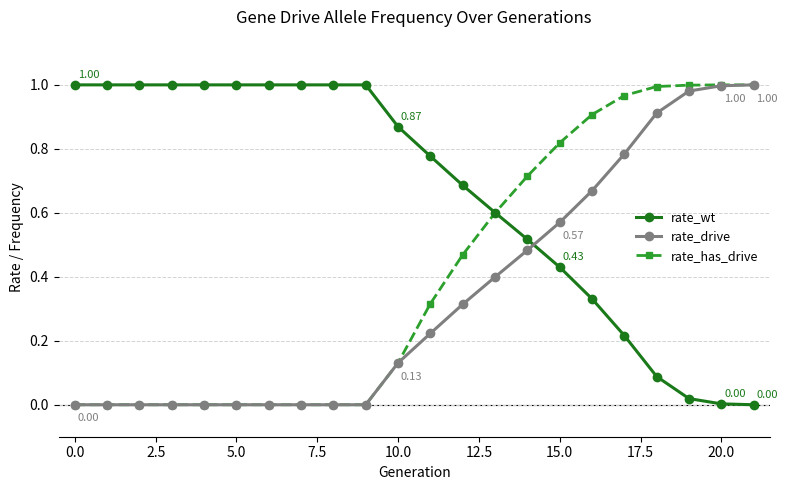

After their last crossing, which series has the higher values: rate_wt or rate_drive?

rate_drive